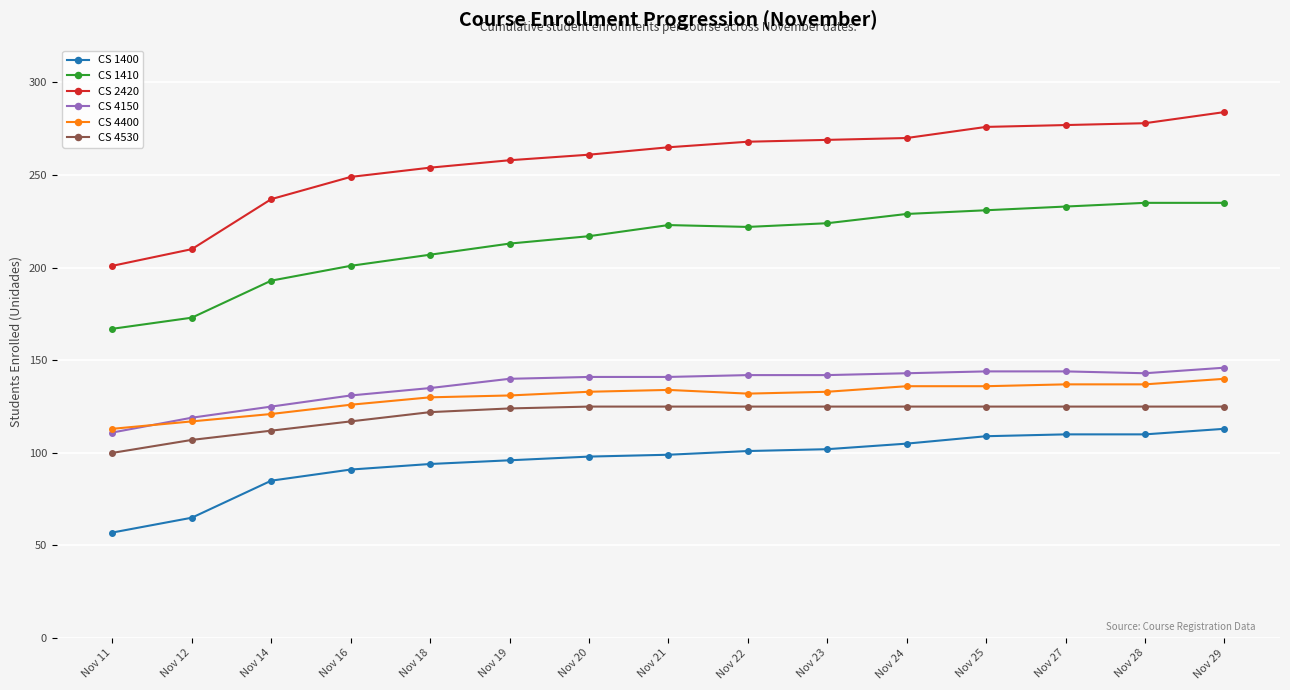

What is the value of the CS 1400 point at the 14th from the left?

110